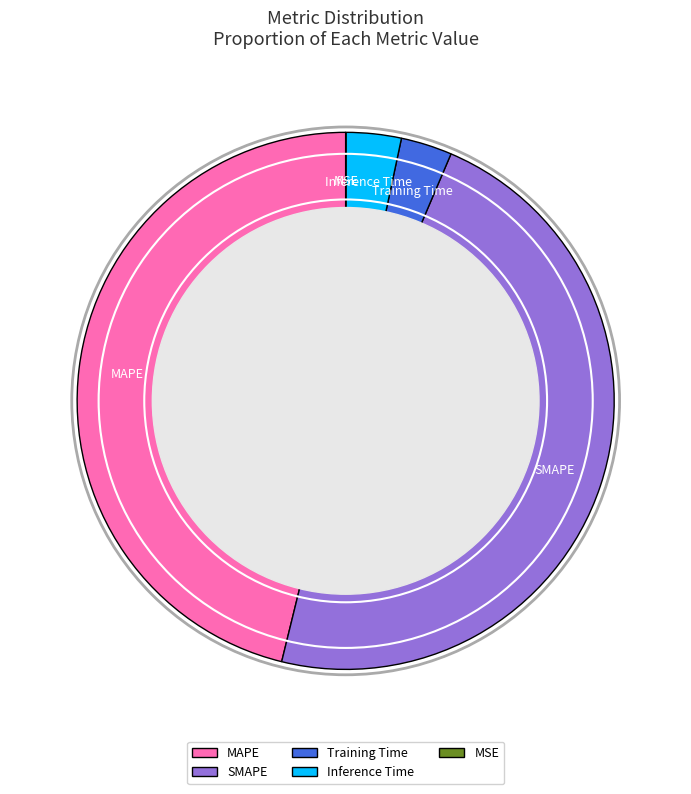

Does MAPE account for over 50% of the chart?

No